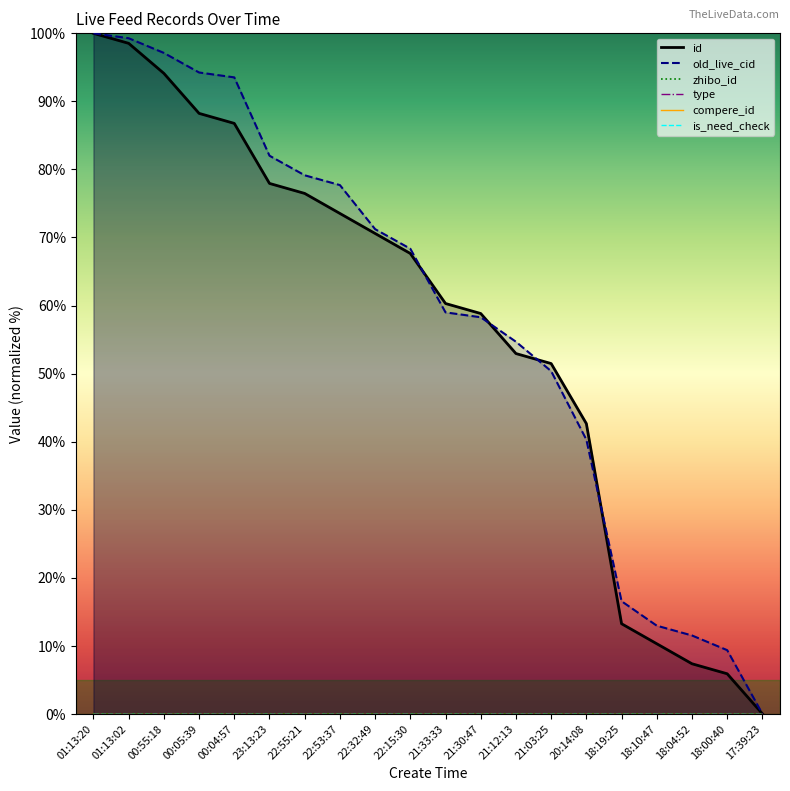

Is this an area chart (filled region under the line)?

No